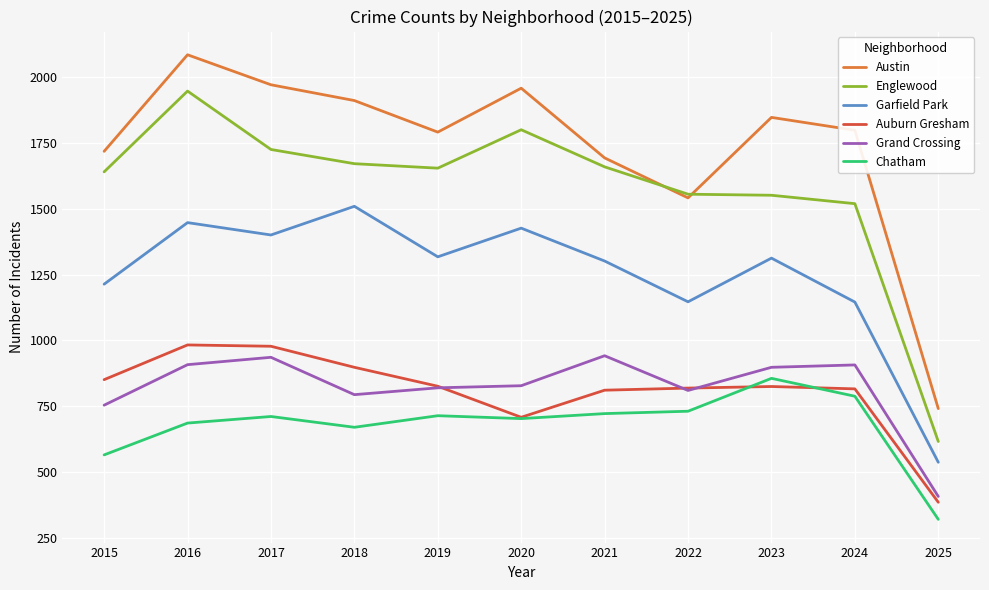

What is the average value of the Chatham series?

679